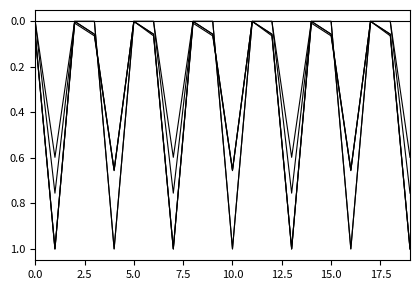

Is this an area chart (filled region under the line)?

No